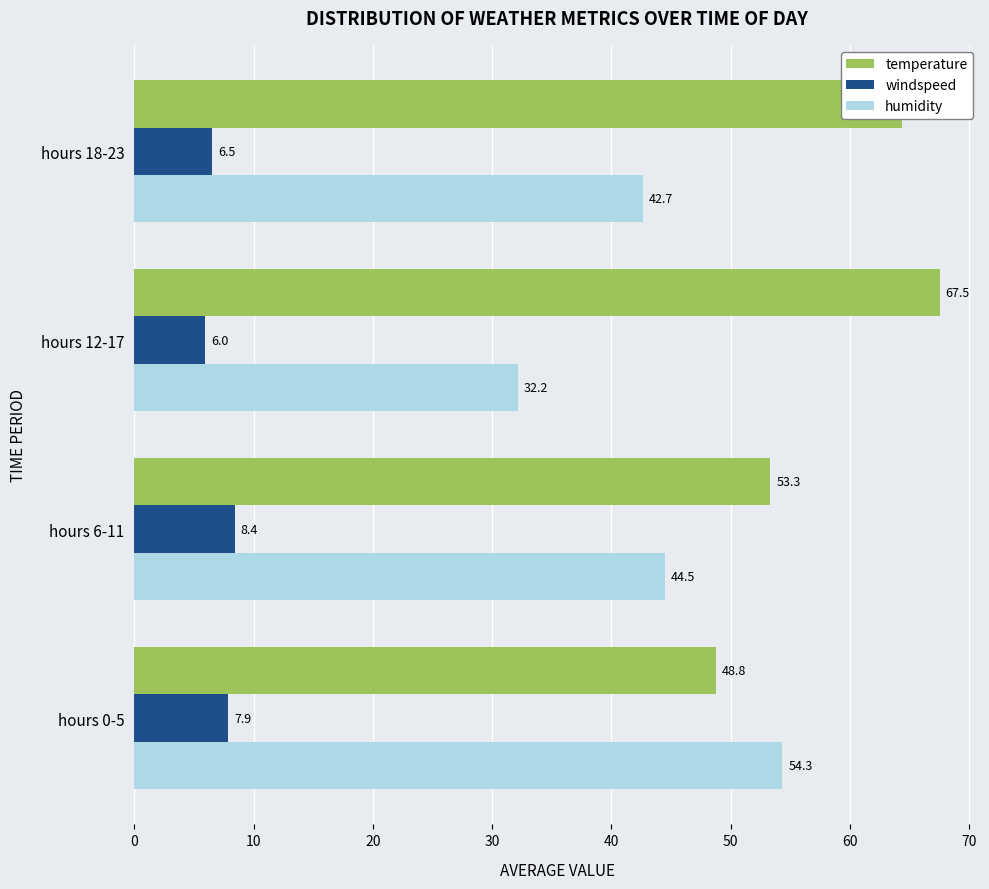

Between hours 0-5 and hours 12-17, which series saw the biggest shift?

humidity